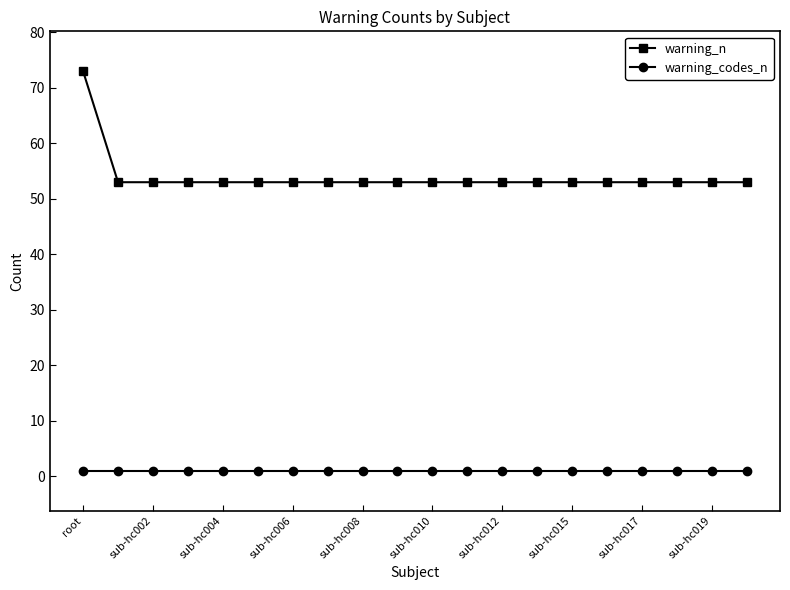

Which series has the widest spread of values?

warning_n